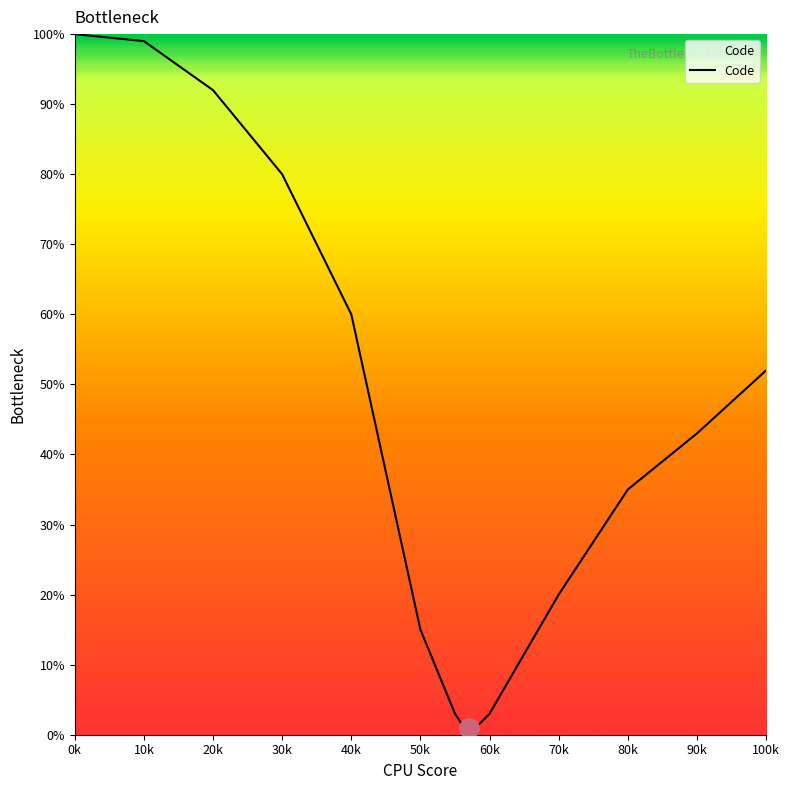

What is the maximum value shown in the chart?

100